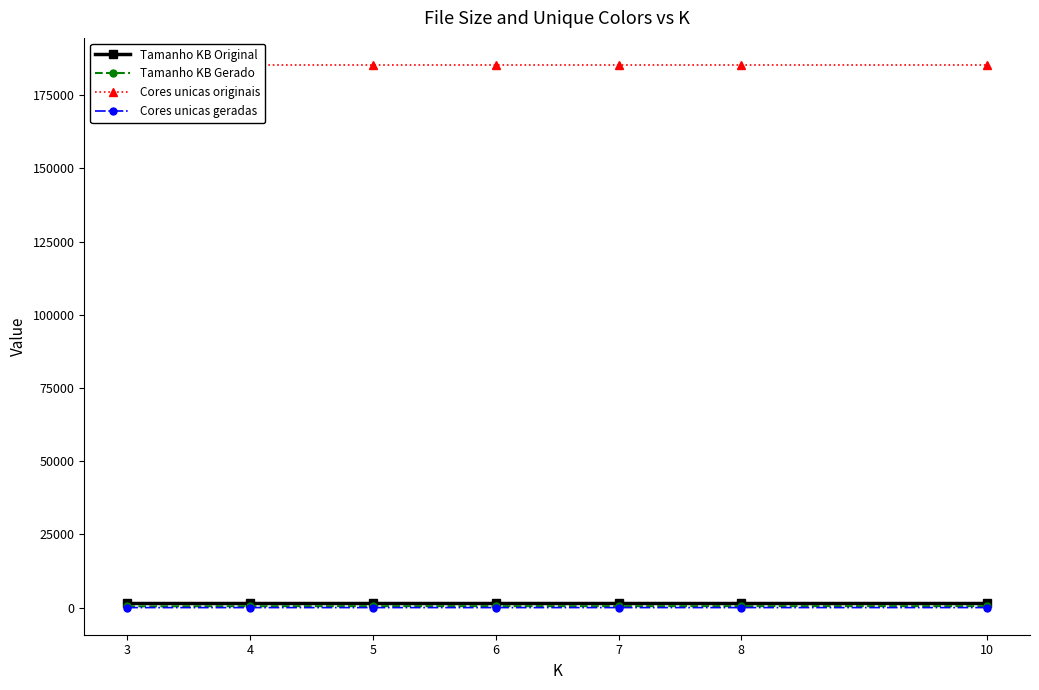

True or false: Cores unicas originais and Cores unicas geradas cross at least once.

False